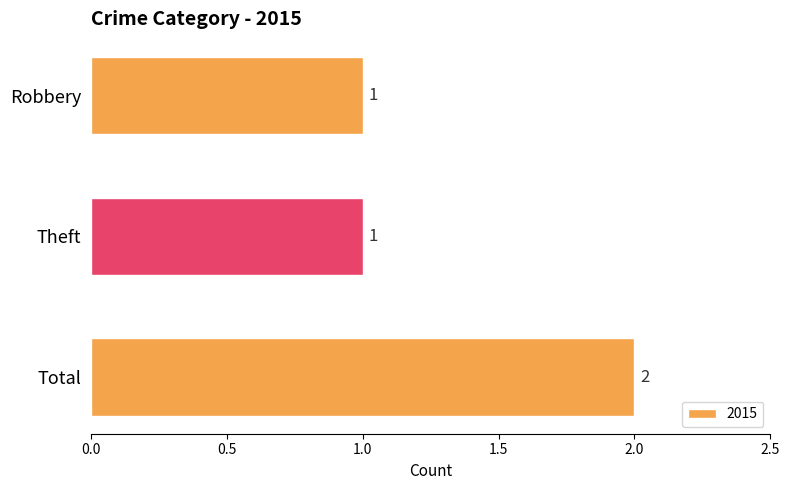

The chart shows a value of 2 at Total. True or false?

True